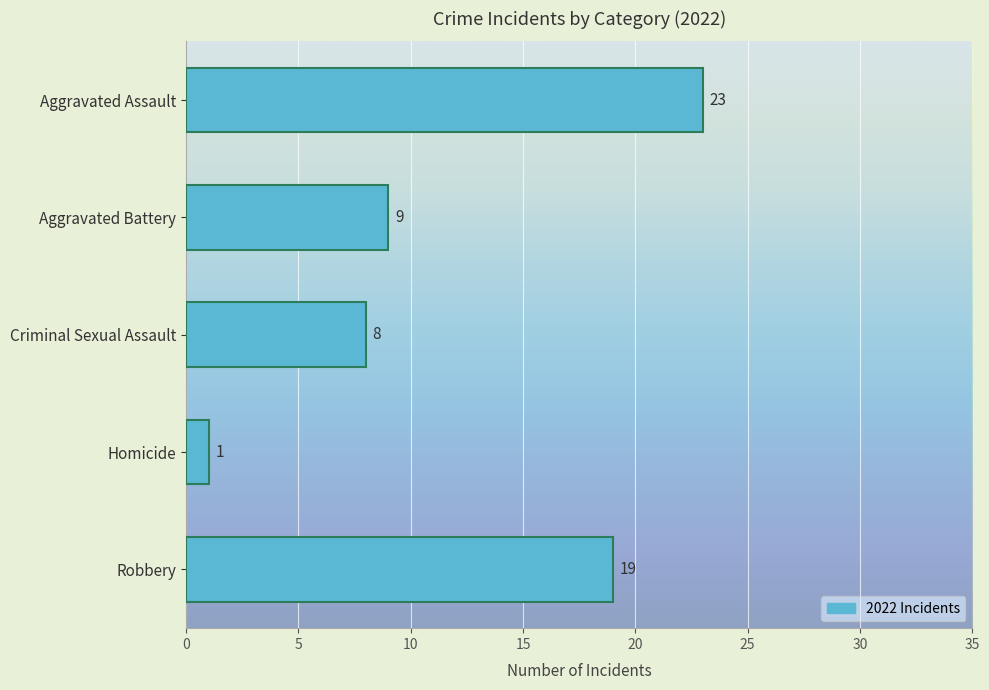

How many series are shown in this chart?

1